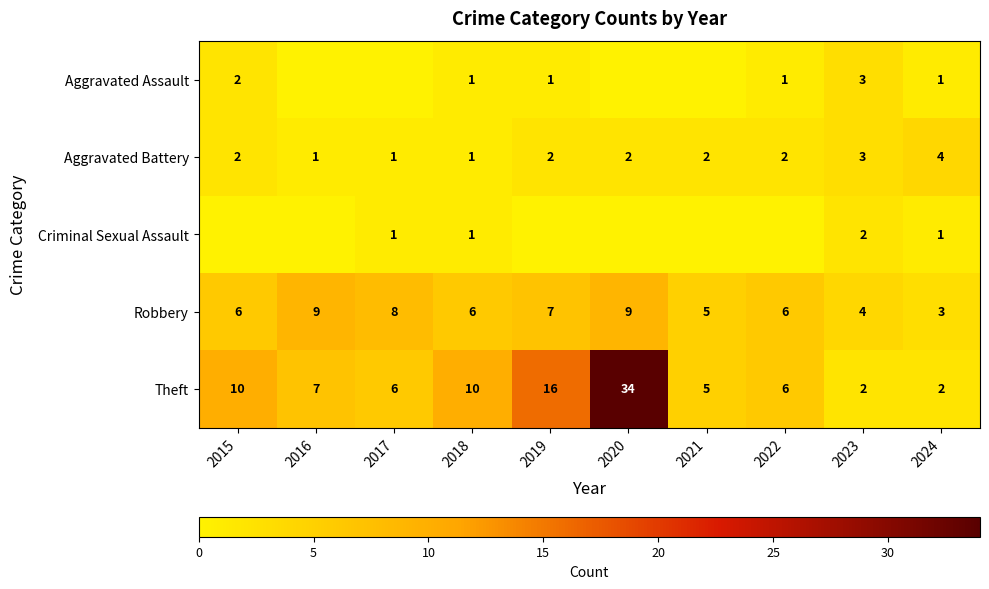

Which category has the lowest value across all series?

2016